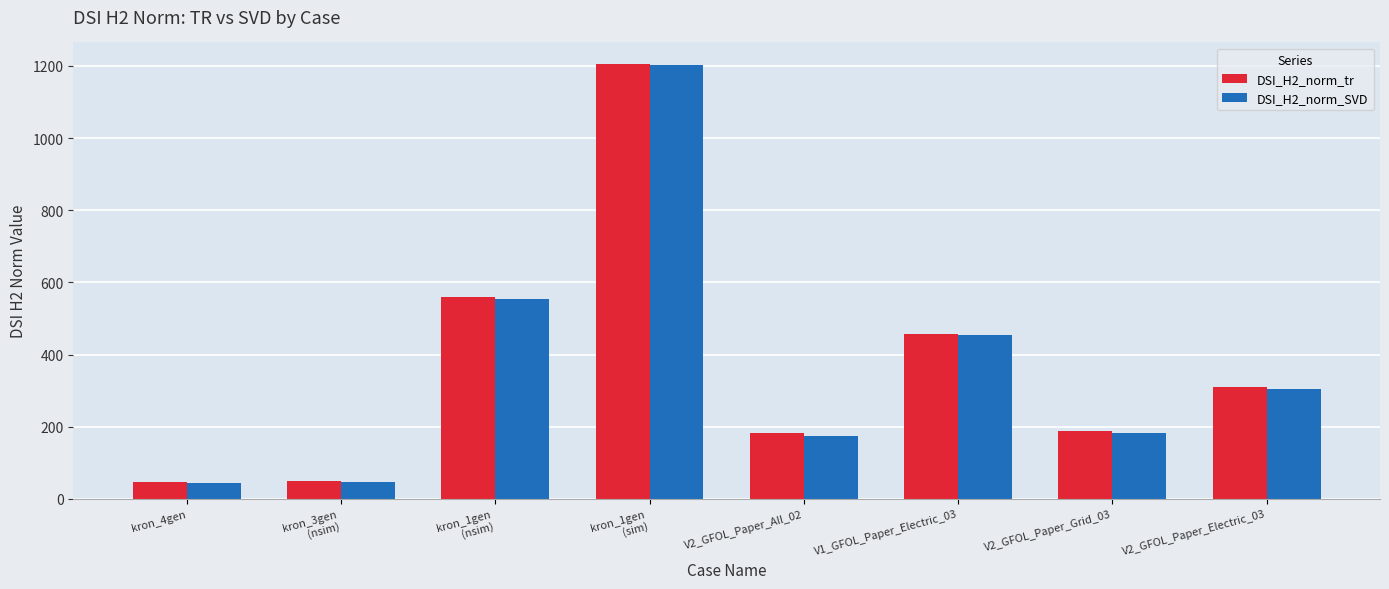

What is the label of the 7th bar from the left?

V2_GFOL_Paper_Grid_03